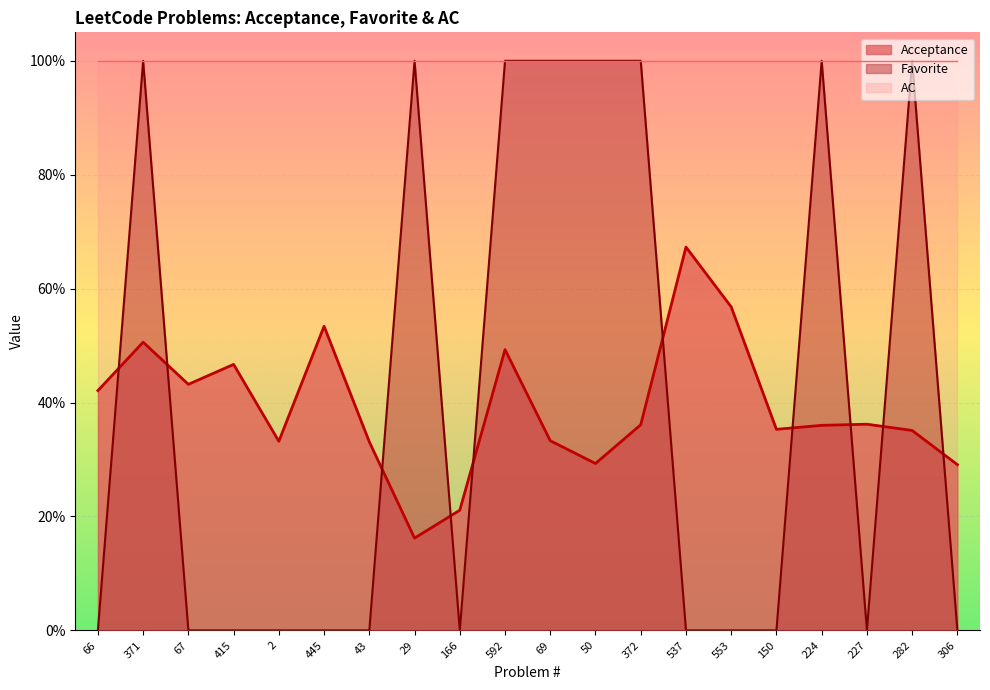

What is the lowest value of the Acceptance series?

0.2